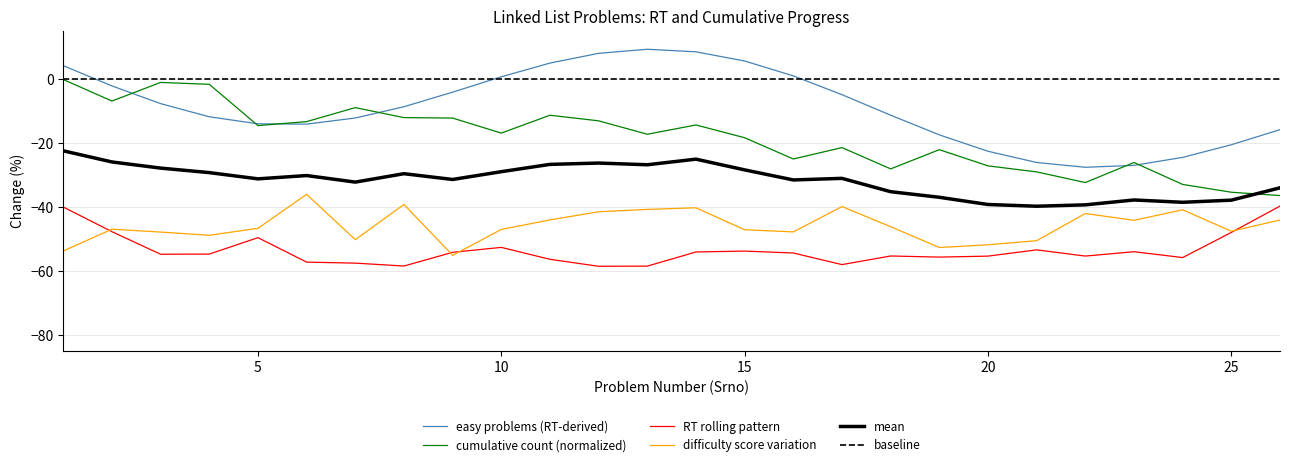

What is the sum of all mean values?

-823.0